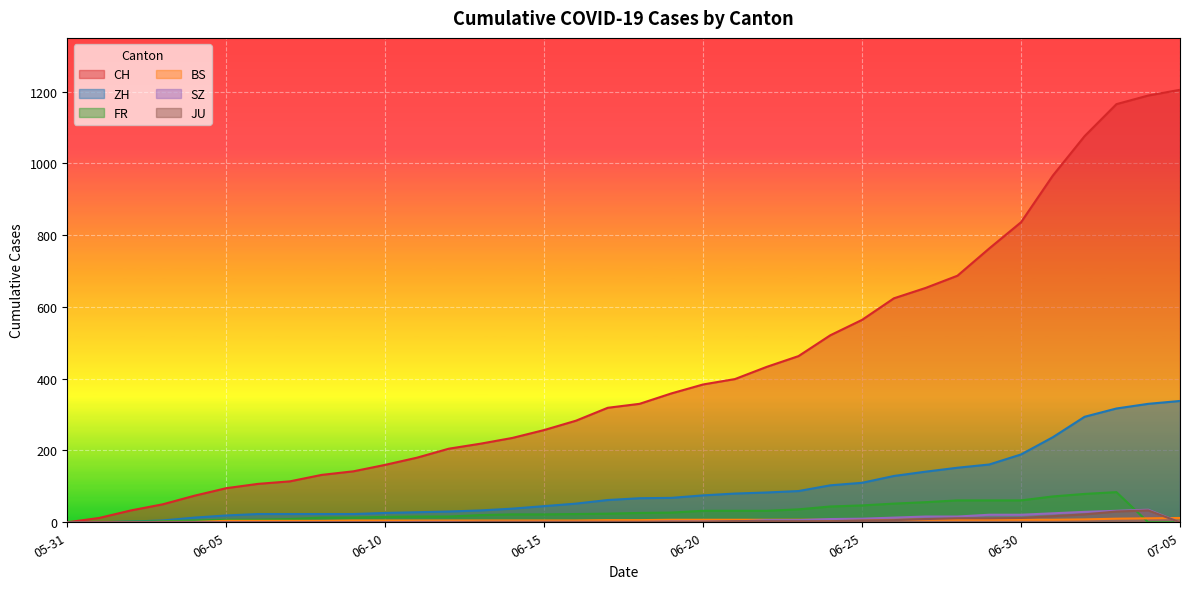

Rank the series by their maximum value, from lowest to highest.

BS, JU, SZ, FR, ZH, CH